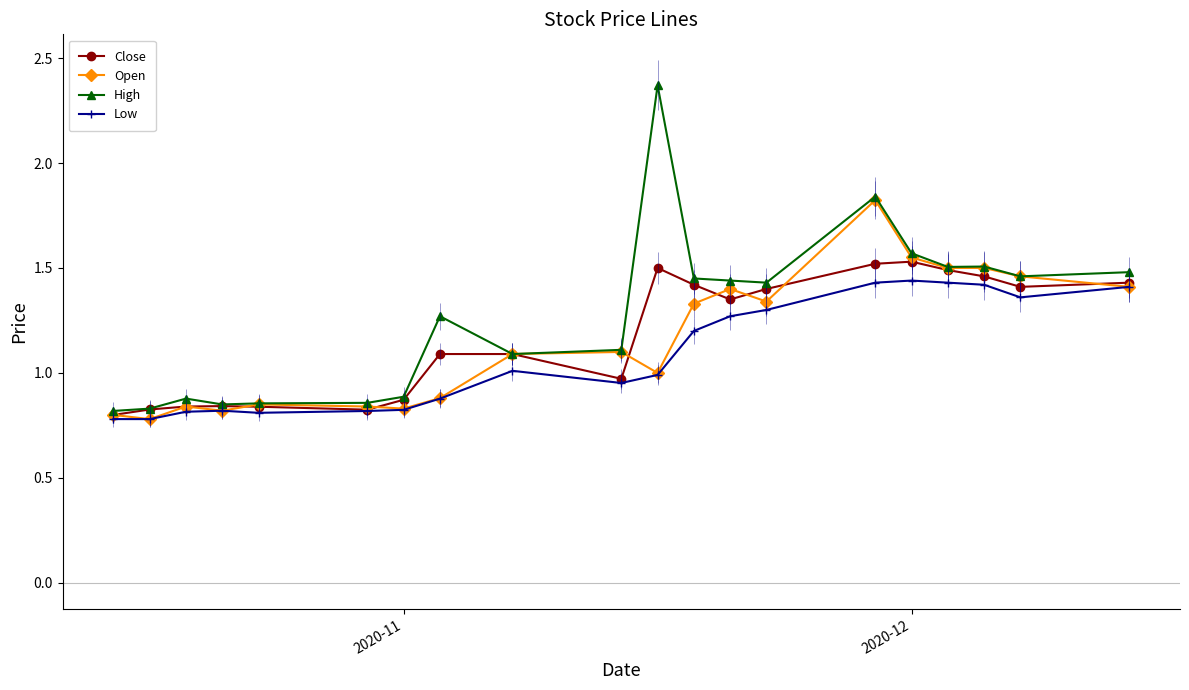

Which series has the widest spread of values?

High